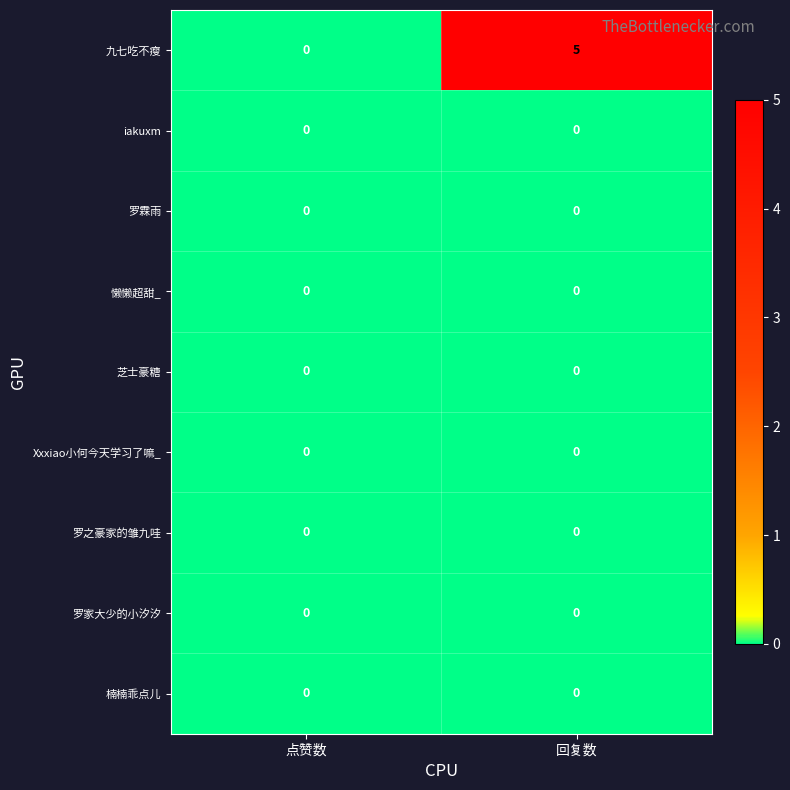

What is the greatest value displayed?

5